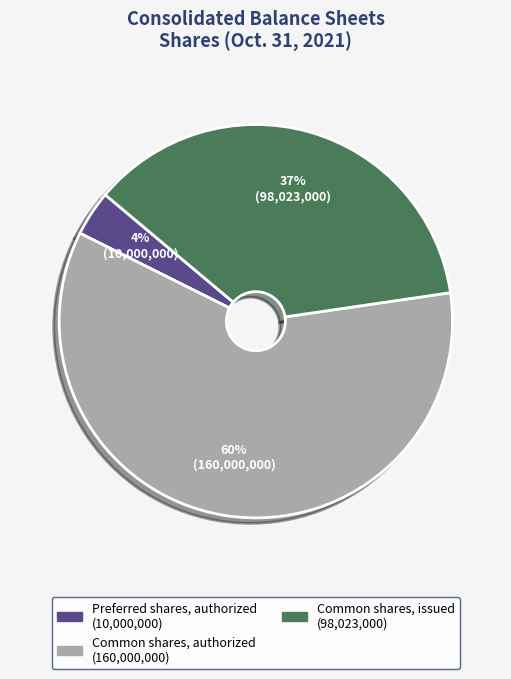

To the nearest percent, what is the average slice percentage?

33%